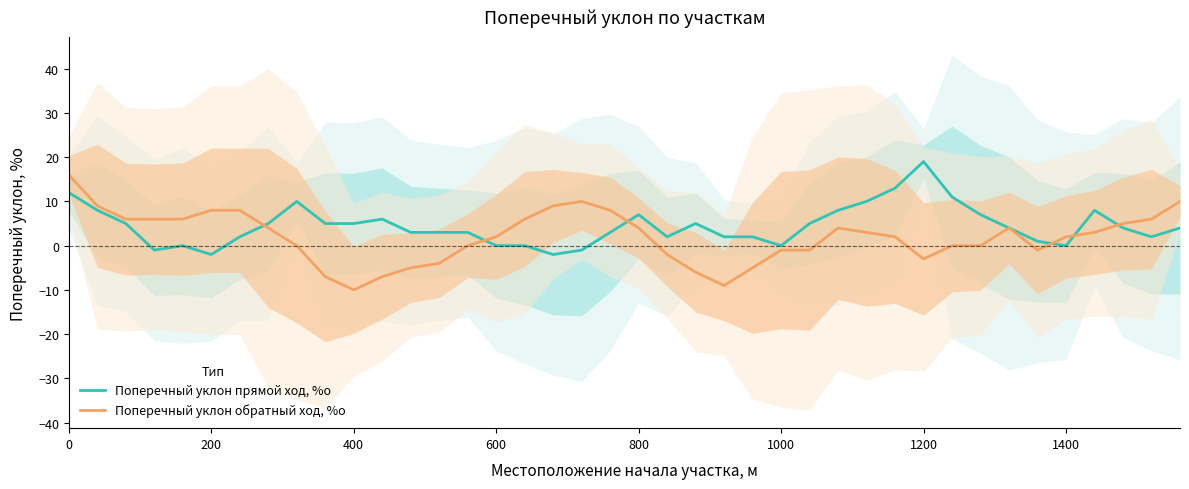

True or false: Поперечный уклон обратный ход, %о has a value of 2 at 1400.

True